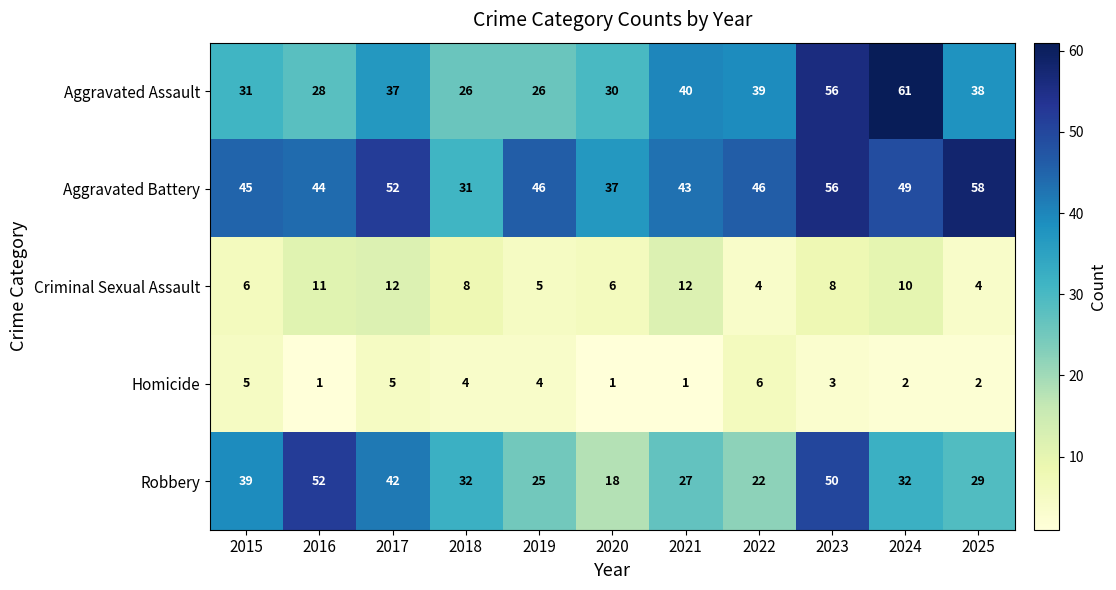

Which label corresponds to the largest value in the chart?

2024